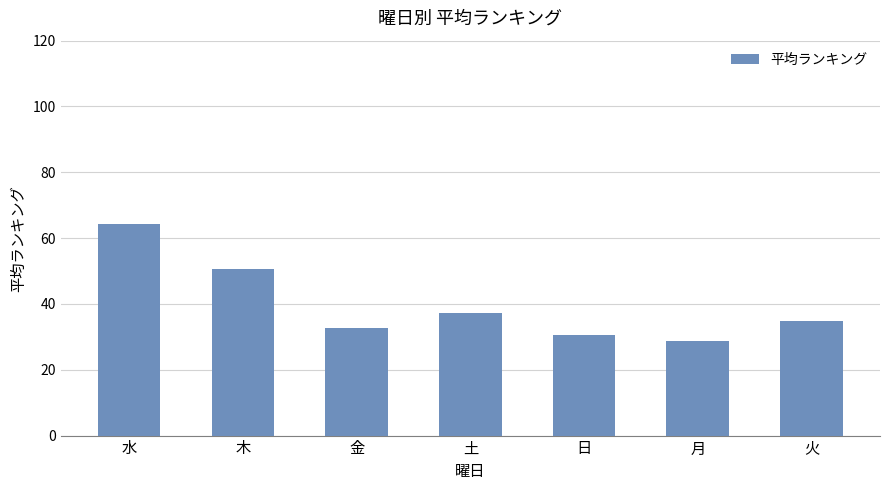

What position from the right is 水?

7